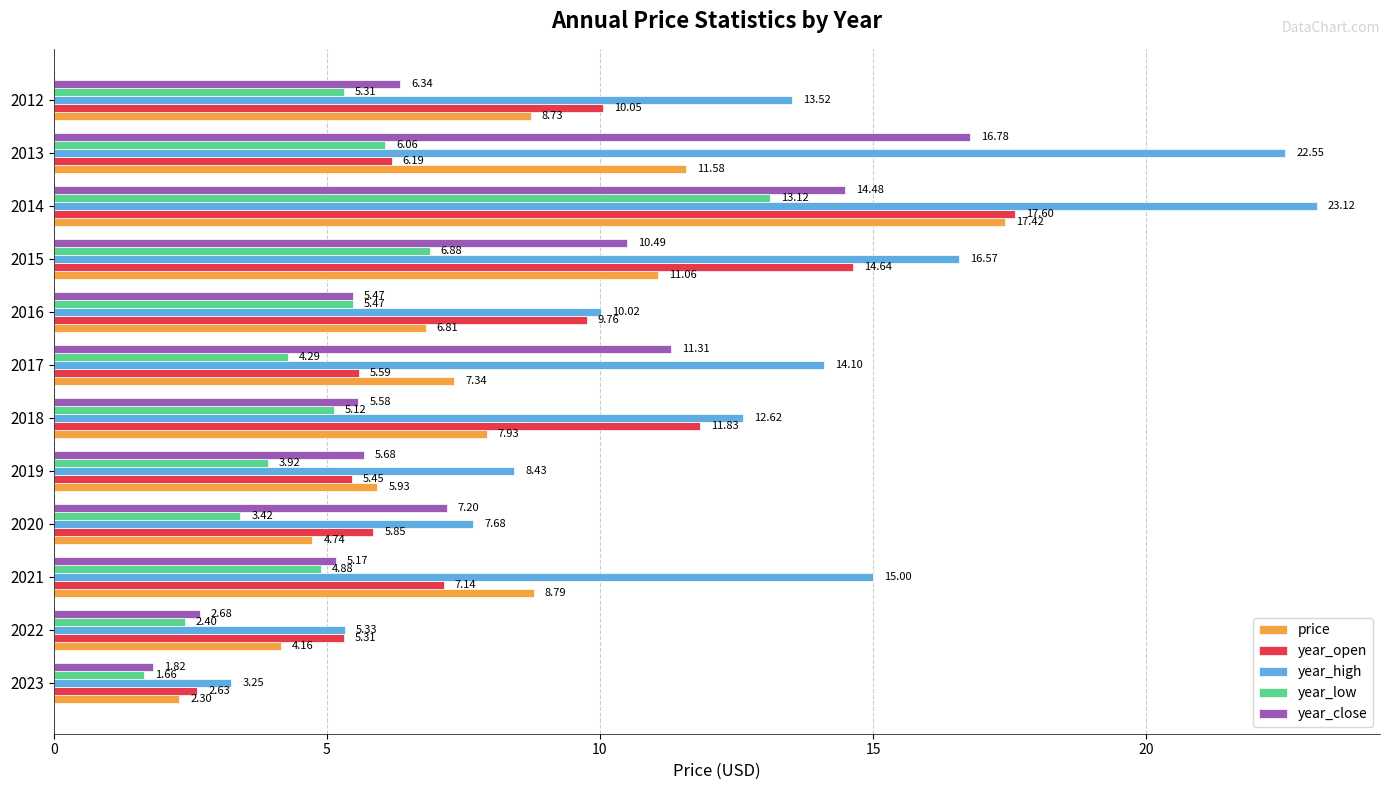

What is the difference between the maximum and second lowest values in the year_high series?

17.8